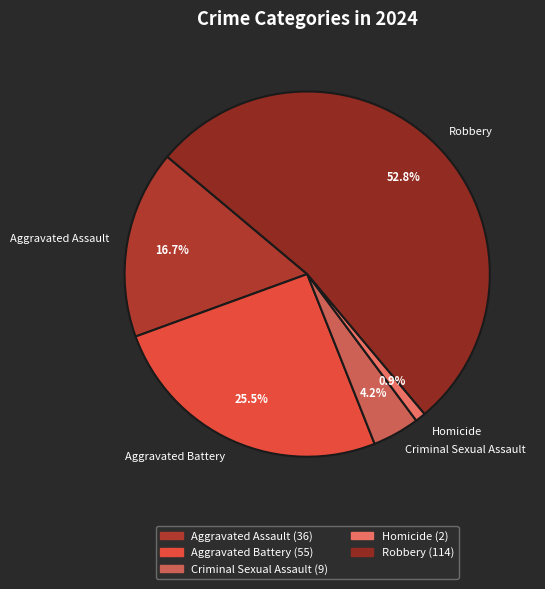

True or false: Robbery accounts for 53% of the total.

True